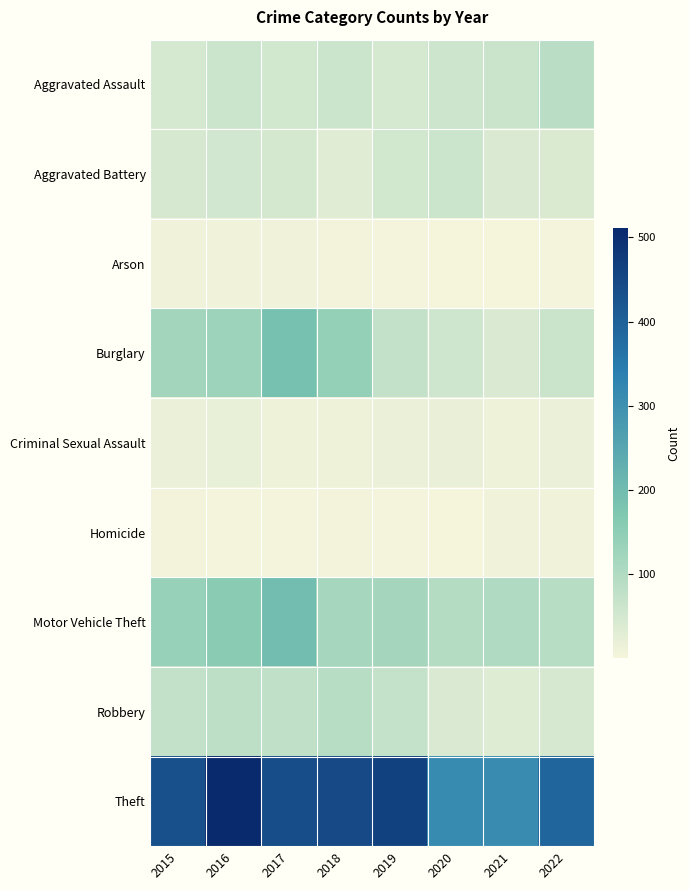

At how many categories does at least one series exceed 420?

5